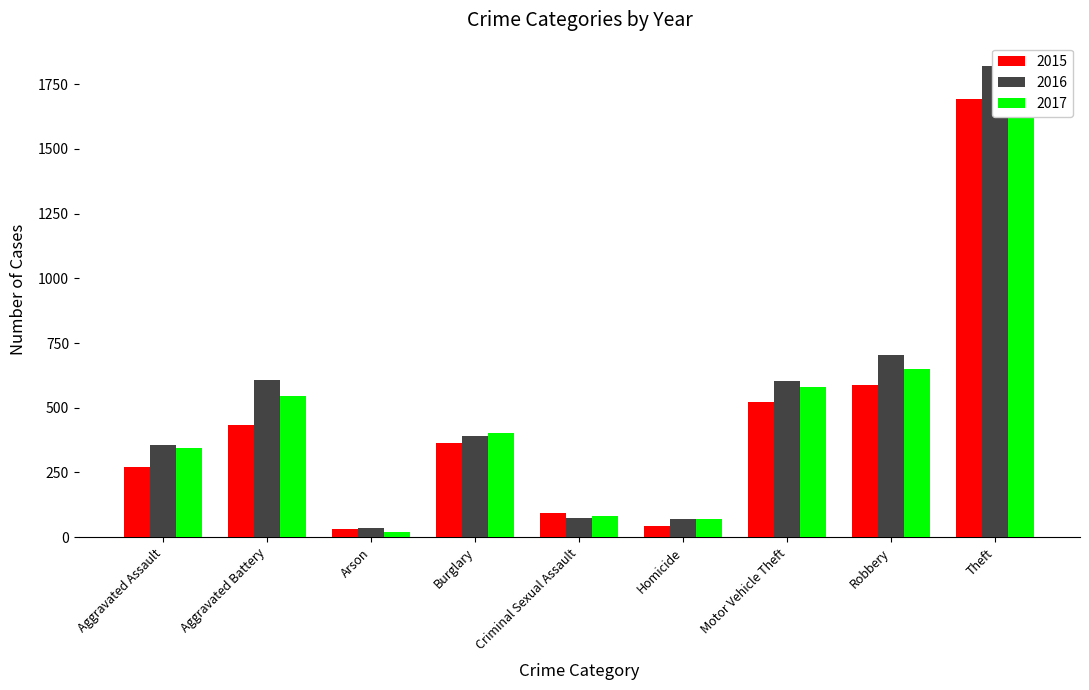

What is the difference between the highest and lowest values at Motor Vehicle Theft?

83